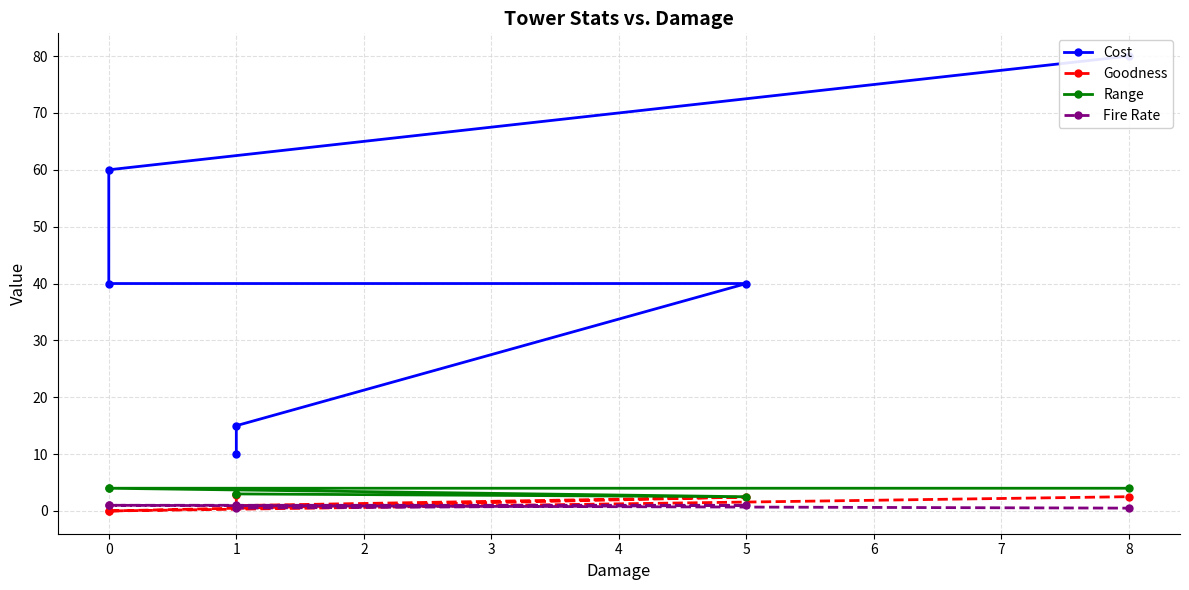

What is the difference between the Fire Rate values at 1 and 5?

0.5